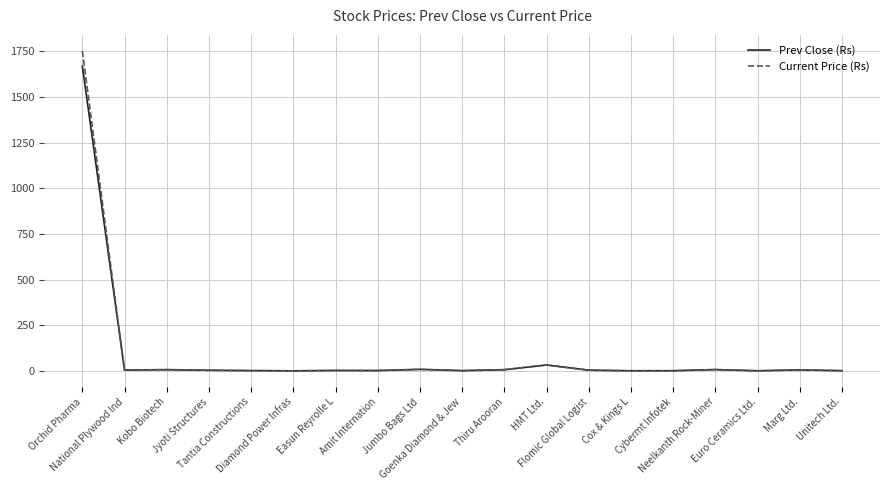

Which series has the widest spread of values?

Current Price (Rs)